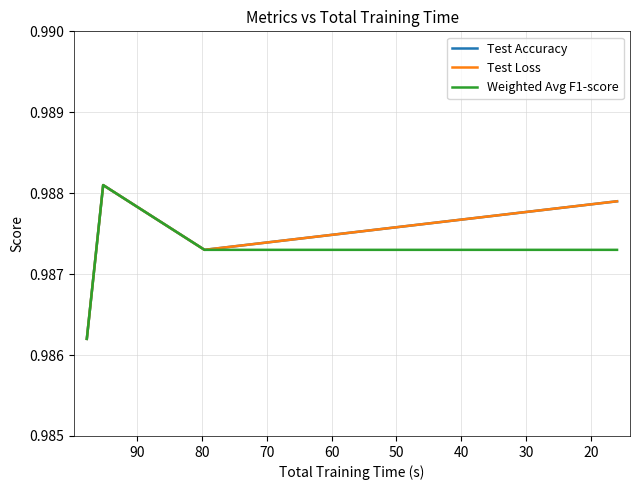

The Test Loss series shows 1.0 at 20. True or false?

True